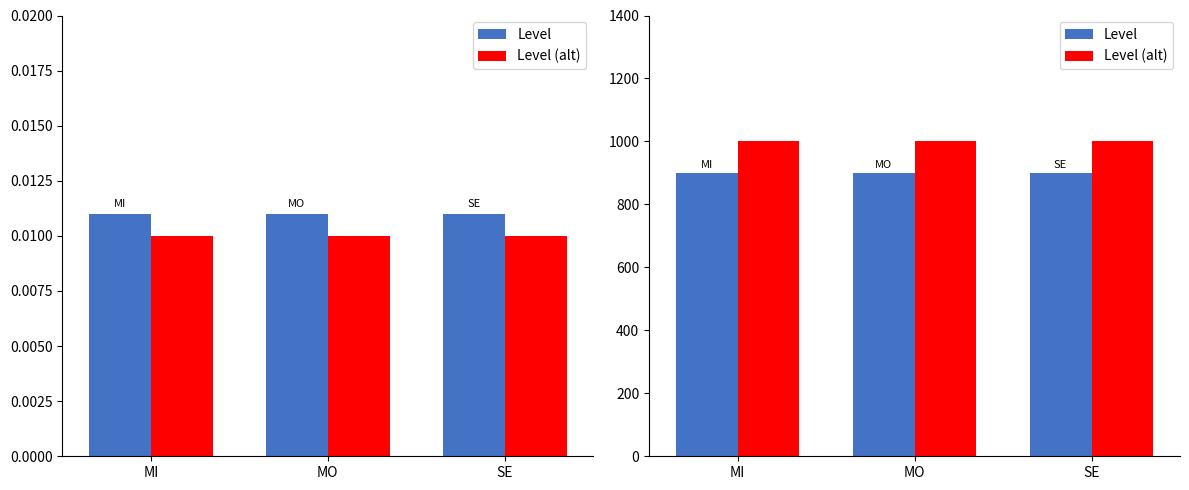

Between MO and SE, which is larger?

MO